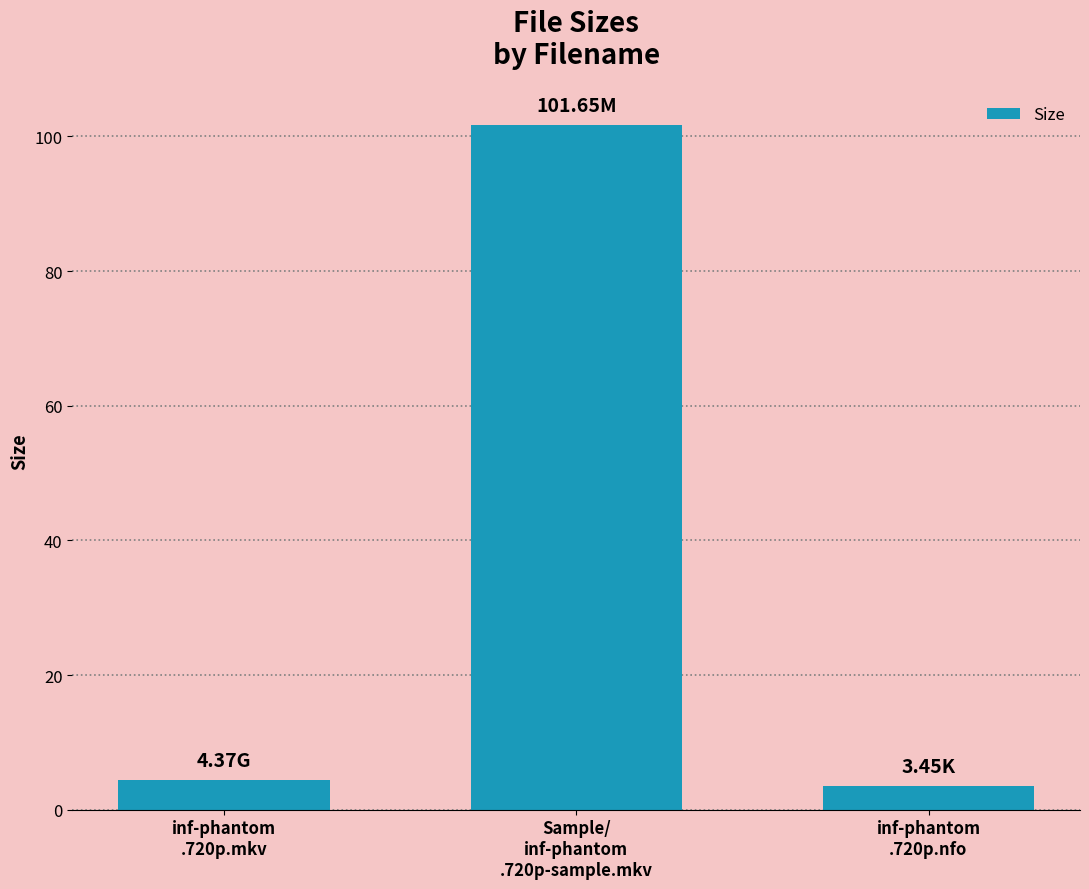

What is the ratio of the value at inf-phantom
.720p.mkv to the value at inf-phantom
.720p.nfo?

1.3